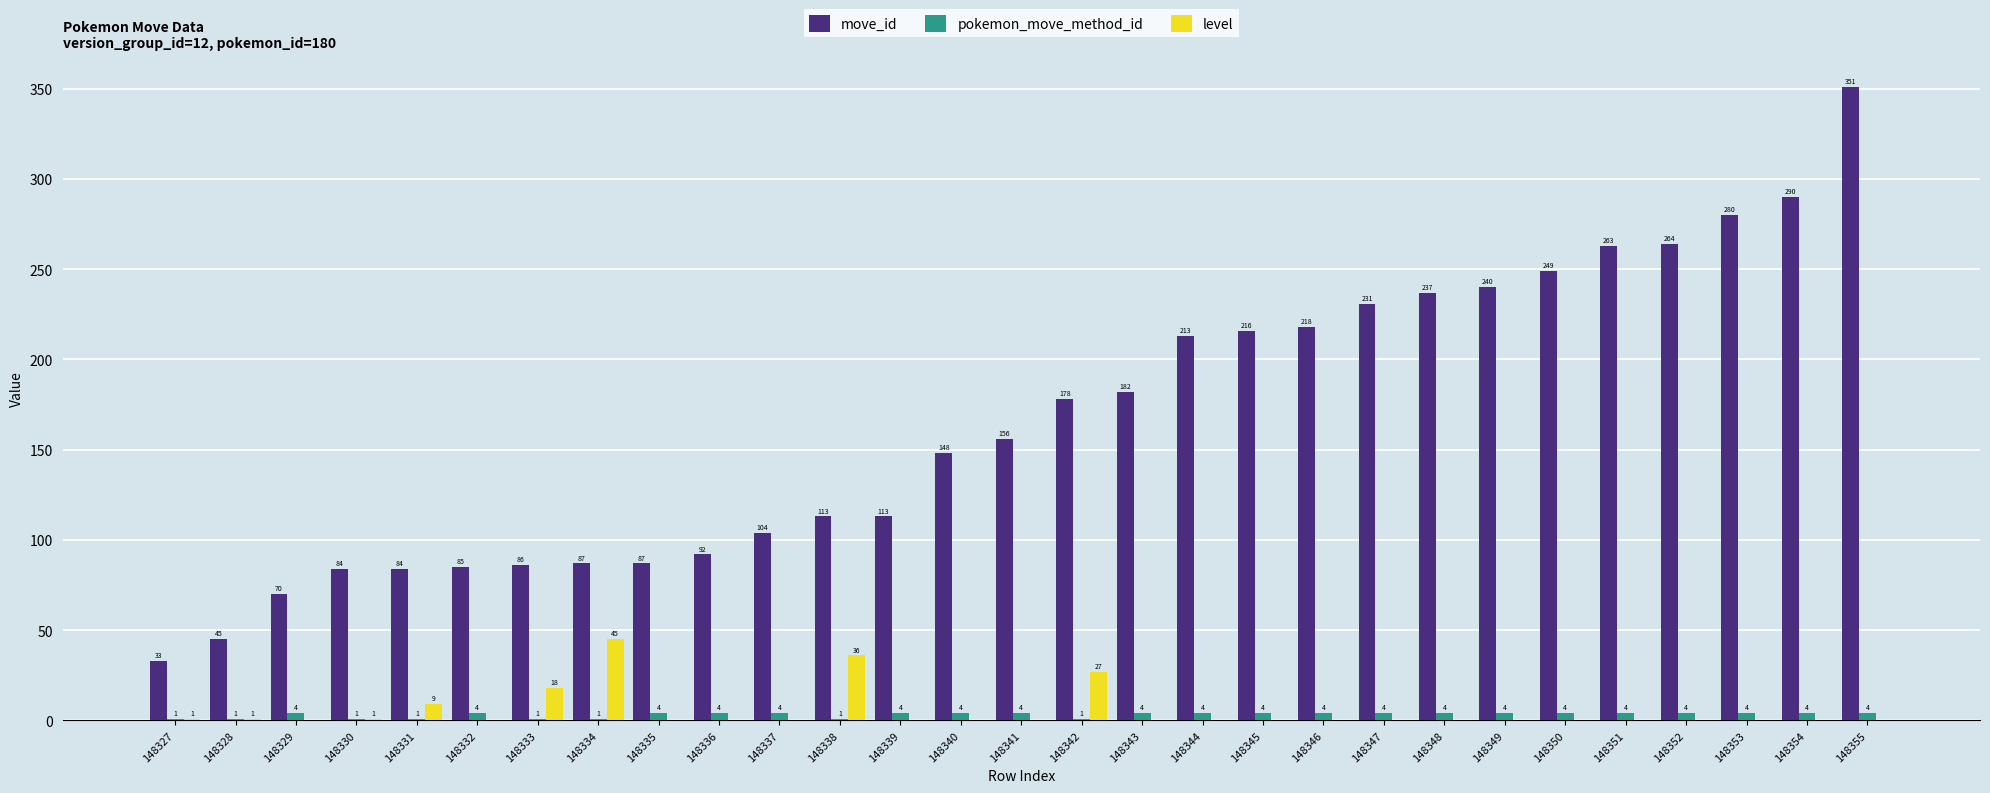

Reading left to right, list all the values displayed in this chart.

move_id: 33	45	70	84	84	85	86	87	87	92	104	113	113	148	156	178	182	213	216	218	231	237	240	249	263	264	280	290	351
pokemon_move_method_id: 1	1	4	1	1	4	1	1	4	4	4	1	4	4	4	1	4	4	4	4	4	4	4	4	4	4	4	4	4
level: 1	1	0	1	9	0	18	45	0	0	0	36	0	0	0	27	0	0	0	0	0	0	0	0	0	0	0	0	0